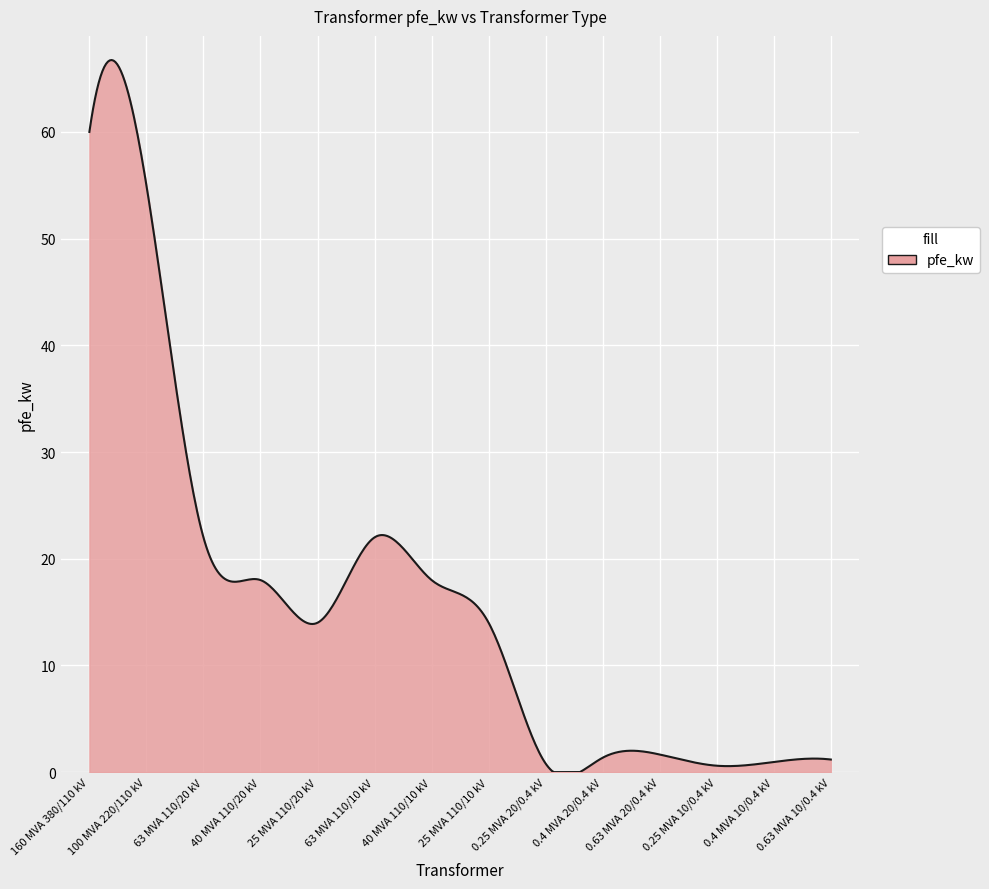

What is the greatest value displayed?

66.7